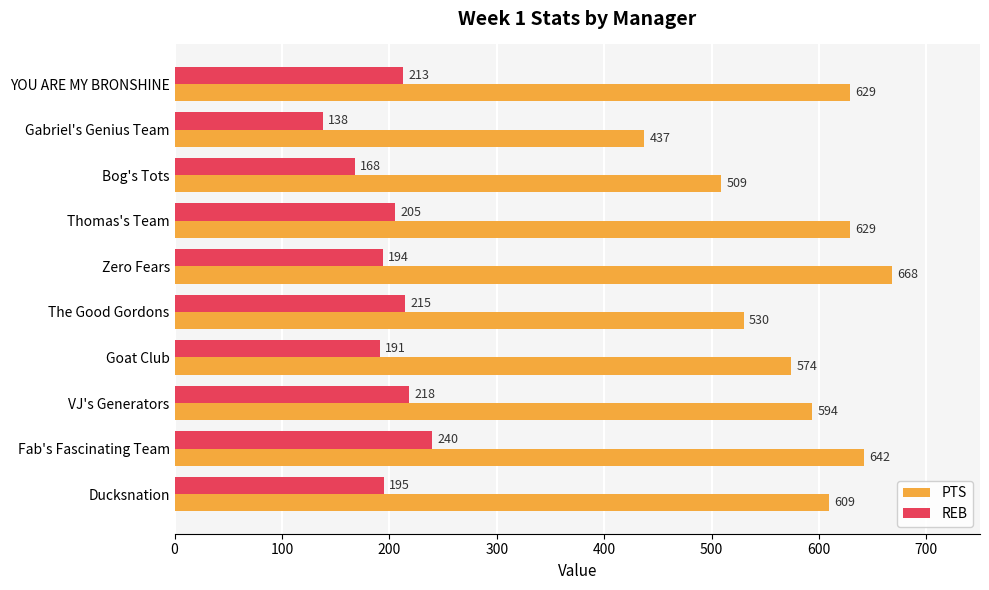

What is the minimum value for PTS?

437